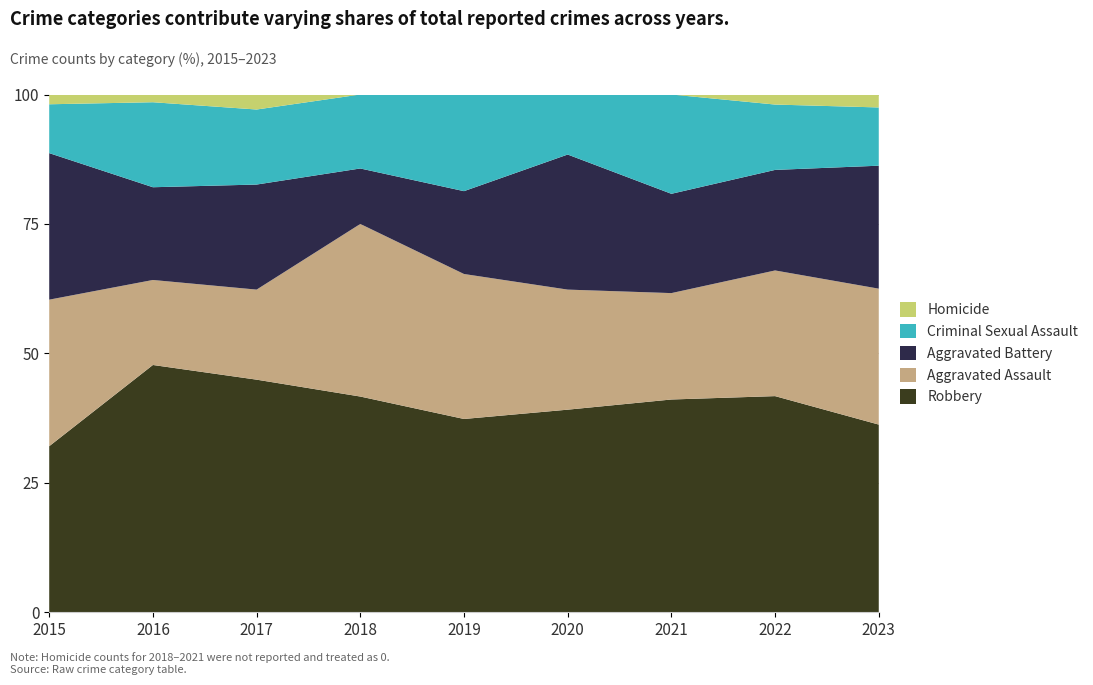

Reading right to left, list all the values displayed in this chart.

Robbery: 29	43	30	27	28	35	31	32	17
Aggravated Assault: 21	25	15	16	21	28	12	11	15
Aggravated Battery: 19	20	14	18	12	9	14	12	15
Criminal Sexual Assault: 9	13	14	8	14	12	10	11	5
Homicide: 2	2	0	0	0	0	2	1	1